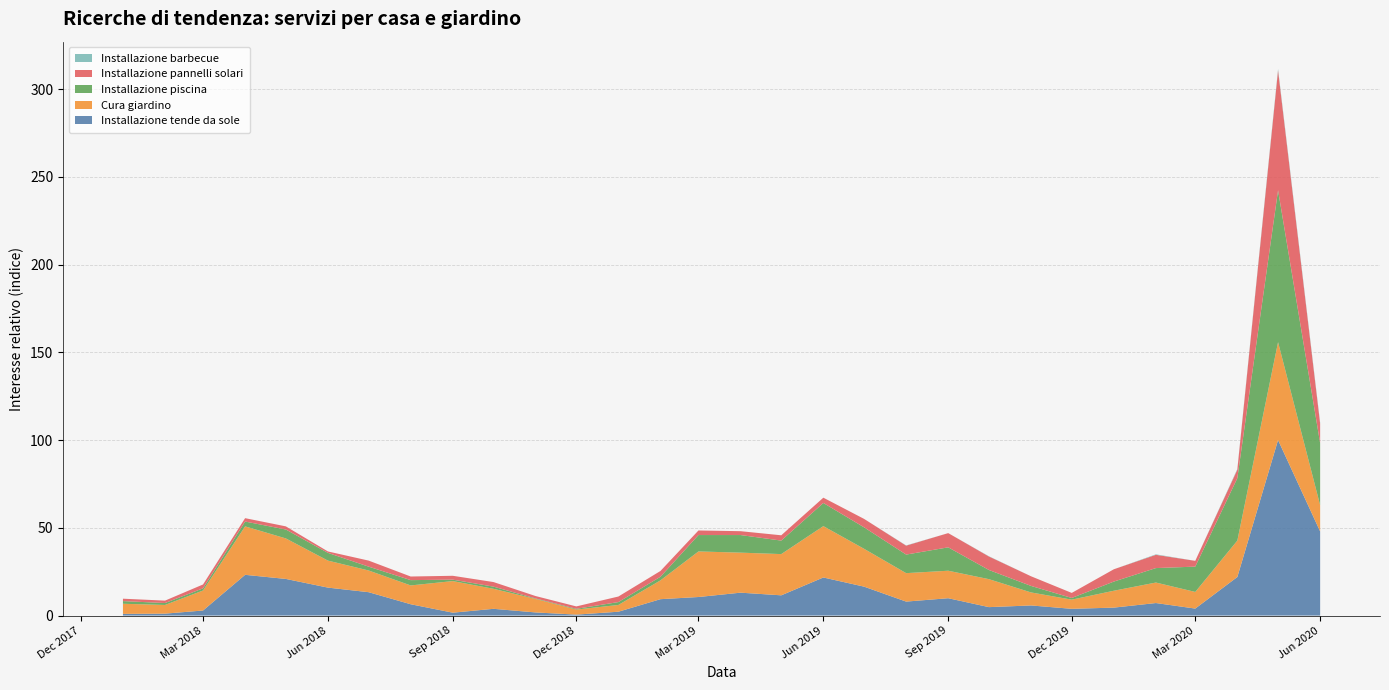

Reading right to left, list all the values displayed in this chart.

Installazione tende da sole: 2020-06-01=47.9	2020-05-01=100.0	2020-04-01=22.0	2020-03-01=4.0	2020-02-01=7.1	2020-01-01=4.5	2019-12-01=3.8	2019-11-01=5.8	2019-10-01=4.8	2019-09-01=9.9	2019-08-01=8.0	2019-07-01=16.5	2019-06-01=21.7	2019-05-01=11.5	2019-04-01=13.0	2019-03-01=10.6	2019-02-01=9.3	2019-01-01=2.2	2018-12-01=0.5	2018-11-01=1.8	2018-10-01=3.8	2018-09-01=1.6	2018-08-01=6.5	2018-07-01=13.3	2018-06-01=15.9	2018-05-01=20.9	2018-04-01=23.2	2018-03-01=2.9	2018-02-01=1.1	2018-01-01=1.0
Cura giardino: 2020-06-01=15.0	2020-05-01=55.8	2020-04-01=20.7	2020-03-01=9.5	2020-02-01=11.7	2020-01-01=9.6	2019-12-01=5.2	2019-11-01=7.4	2019-10-01=15.9	2019-09-01=15.7	2019-08-01=16.2	2019-07-01=21.6	2019-06-01=29.3	2019-05-01=23.5	2019-04-01=22.8	2019-03-01=26.0	2019-02-01=10.7	2019-01-01=3.8	2018-12-01=2.9	2018-11-01=7.7	2018-10-01=11.4	2018-09-01=18.0	2018-08-01=10.7	2018-07-01=12.4	2018-06-01=15.4	2018-05-01=23.1	2018-04-01=27.6	2018-03-01=11.4	2018-02-01=4.9	2018-01-01=5.8
Installazione piscina: 2020-06-01=35.3	2020-05-01=86.5	2020-04-01=35.6	2020-03-01=14.4	2020-02-01=8.2	2020-01-01=5.2	2019-12-01=1.0	2019-11-01=3.7	2019-10-01=5.2	2019-09-01=13.3	2019-08-01=10.6	2019-07-01=12.2	2019-06-01=13.2	2019-05-01=7.7	2019-04-01=10.0	2019-03-01=9.3	2019-02-01=2.1	2019-01-01=1.6	2018-12-01=0.4	2018-11-01=0.3	2018-10-01=1.2	2018-09-01=0.8	2018-08-01=3.0	2018-07-01=2.2	2018-06-01=4.4	2018-05-01=5.1	2018-04-01=2.7	2018-03-01=1.2	2018-02-01=1.1	2018-01-01=1.5
Installazione pannelli solari: 2020-06-01=11.1	2020-05-01=68.3	2020-04-01=4.8	2020-03-01=3.3	2020-02-01=7.6	2020-01-01=7.0	2019-12-01=2.9	2019-11-01=5.5	2019-10-01=7.7	2019-09-01=8.1	2019-08-01=5.1	2019-07-01=4.8	2019-06-01=3.0	2019-05-01=3.0	2019-04-01=2.2	2019-03-01=2.6	2019-02-01=3.3	2019-01-01=3.2	2018-12-01=1.4	2018-11-01=1.4	2018-10-01=2.6	2018-09-01=2.2	2018-08-01=2.1	2018-07-01=3.4	2018-06-01=0.8	2018-05-01=1.8	2018-04-01=1.9	2018-03-01=2.2	2018-02-01=1.4	2018-01-01=1.4
Installazione barbecue: 2020-06-01=0.7	2020-05-01=0.8	2020-04-01=0.4	2020-03-01=0.0	2020-02-01=0.3	2020-01-01=0.0	2019-12-01=0.0	2019-11-01=0.0	2019-10-01=0.1	2019-09-01=0.0	2019-08-01=0.1	2019-07-01=0.0	2019-06-01=0.0	2019-05-01=0.0	2019-04-01=0.0	2019-03-01=0.0	2019-02-01=0.0	2019-01-01=0.0	2018-12-01=0.0	2018-11-01=0.0	2018-10-01=0.0	2018-09-01=0.0	2018-08-01=0.0	2018-07-01=0.0	2018-06-01=0.0	2018-05-01=0.0	2018-04-01=0.0	2018-03-01=0.0	2018-02-01=0.0	2018-01-01=0.0